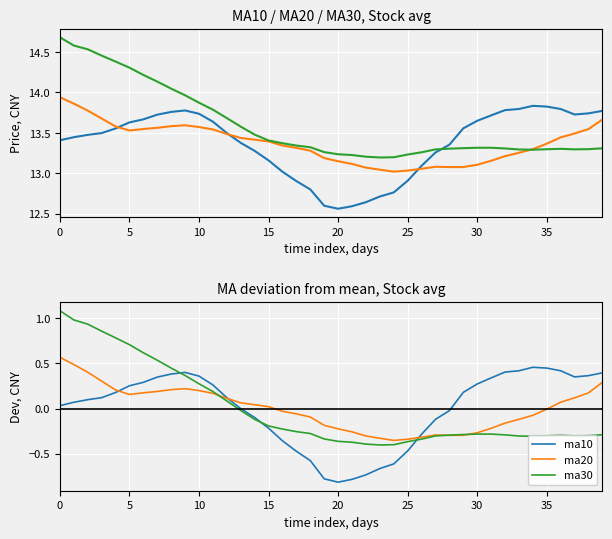

What is the maximum value for ma10?

0.5